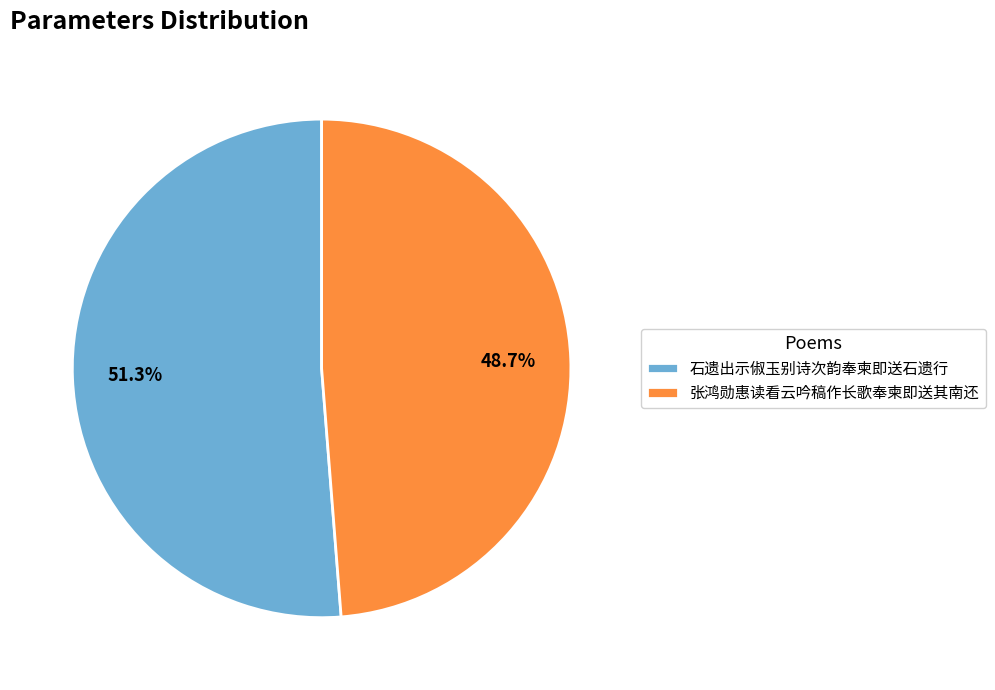

Which category has the biggest portion of the pie?

石遗出示俶玉别诗次韵奉柬即送石遗行